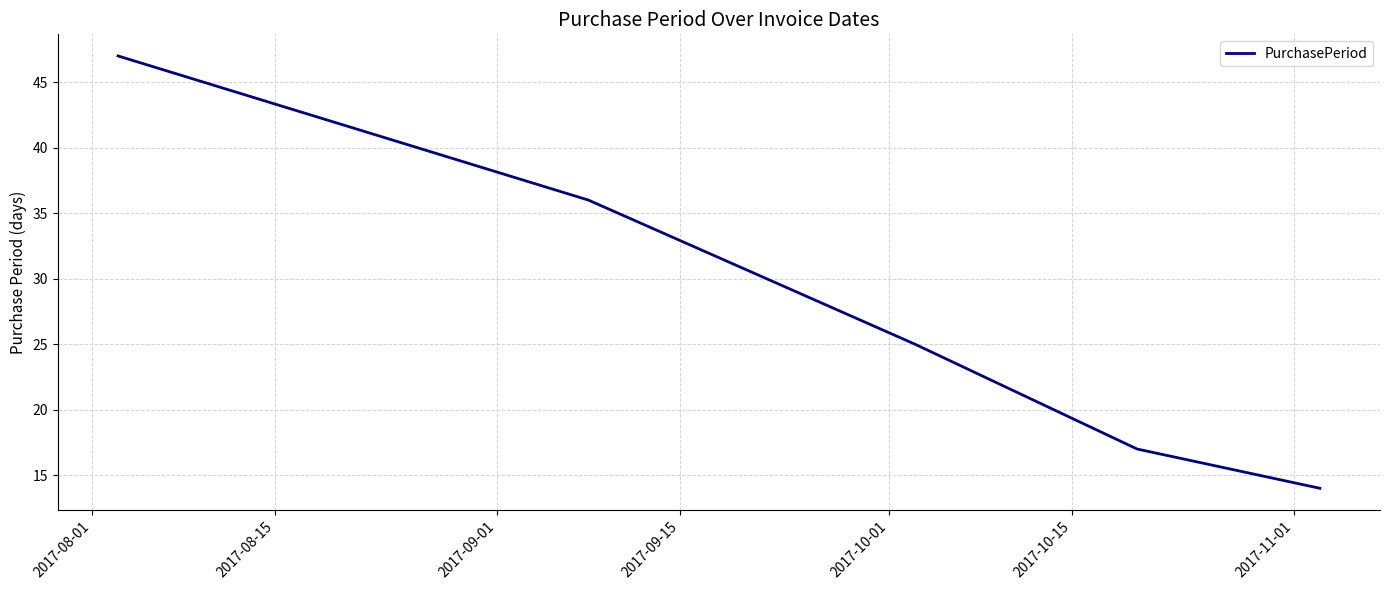

What is the sum of all values?

139